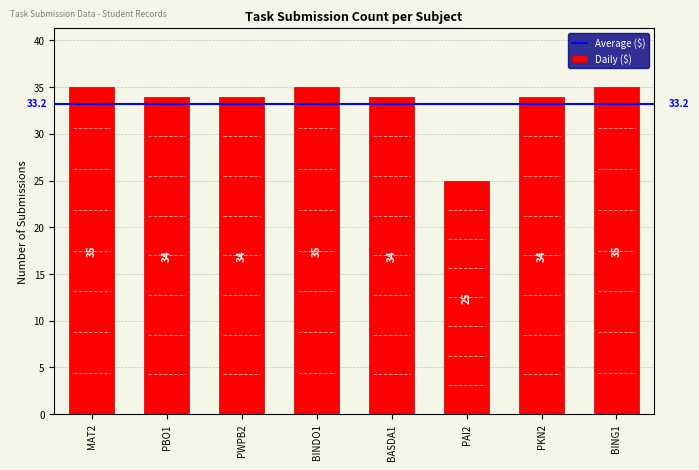

Reading left to right, what are all the values shown in this chart?

MAT2=35	PBO1=34	PWPB2=34	BINDO1=35	BASDA1=34	PAI2=25	PKN2=34	BING1=35